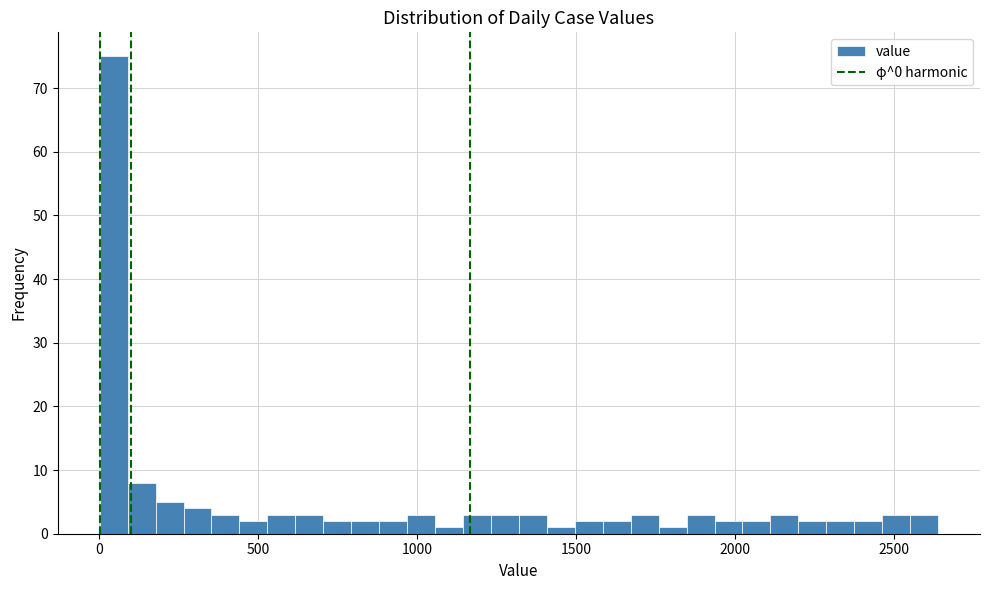

Read against the x-axis, roughly where is the centre of the tallest bar?

50